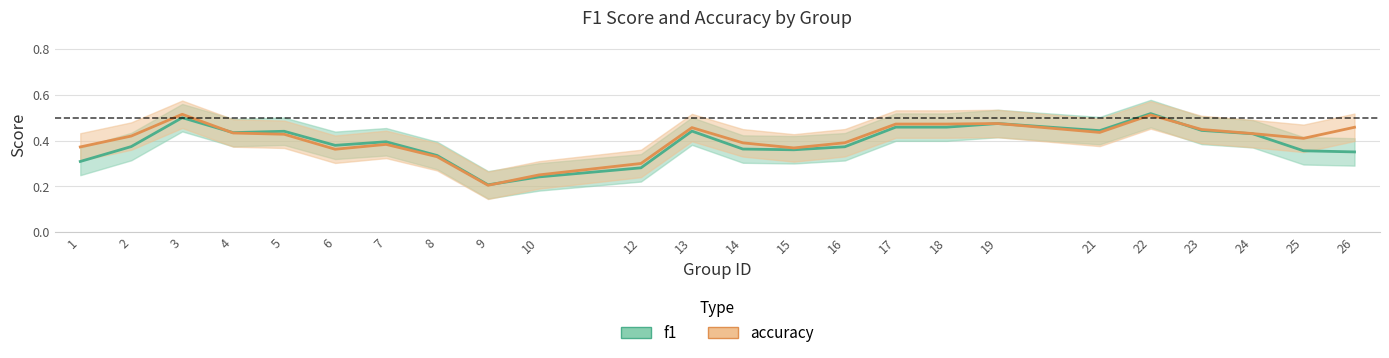

Which series has the largest total across all categories?

accuracy